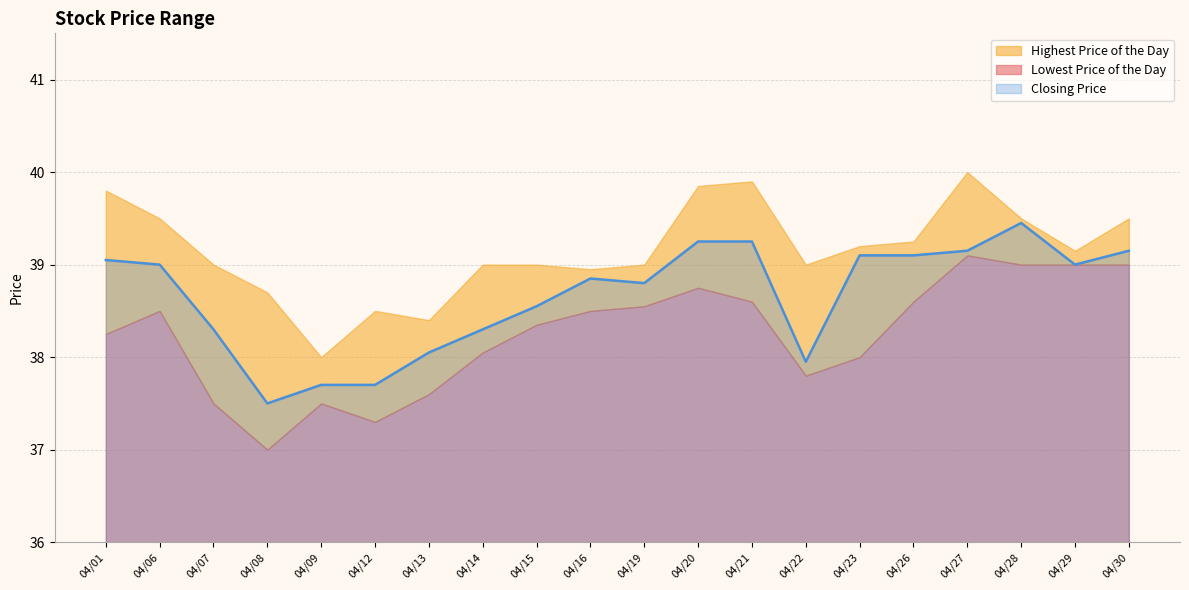

What is the maximum value shown in the chart?

40.0